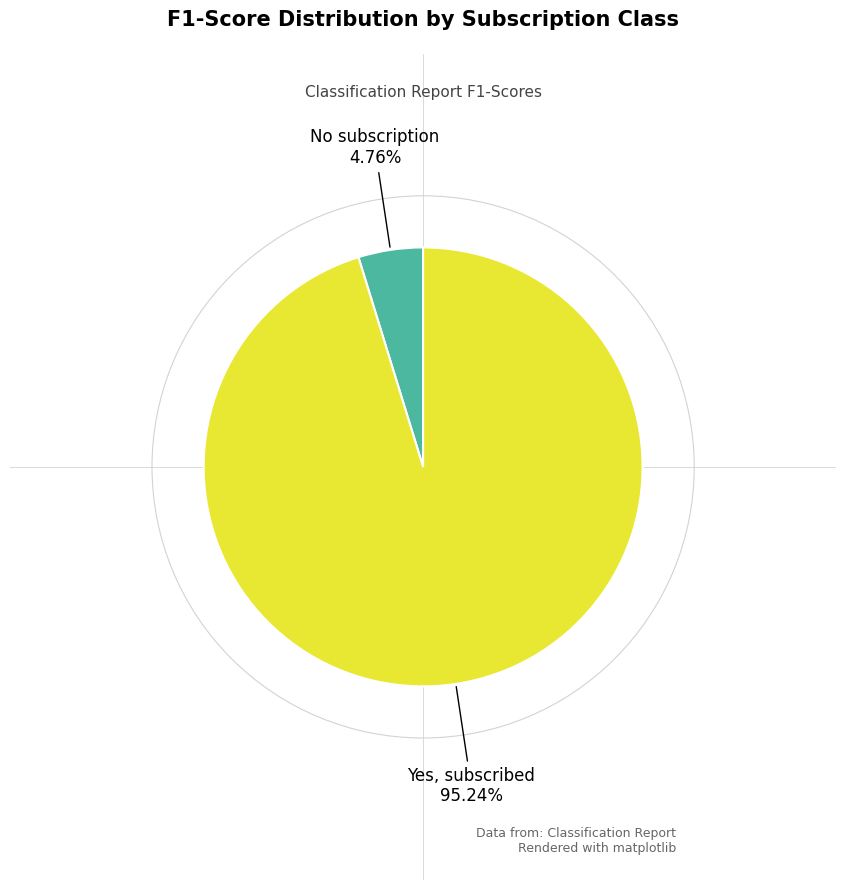

Is there any slice that represents more than half of the pie?

Yes